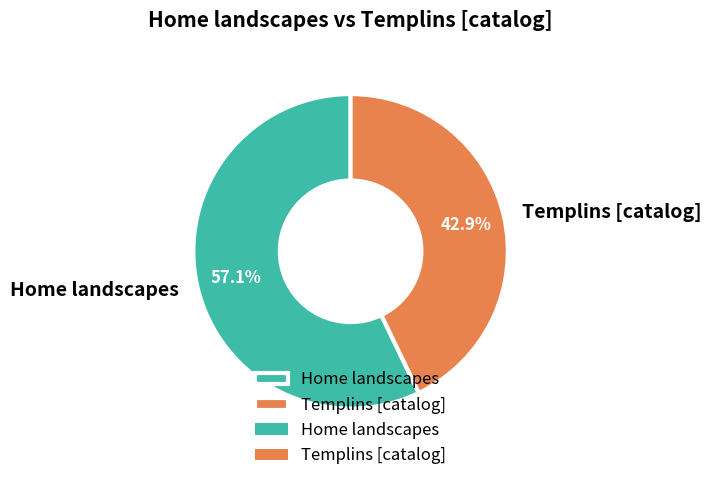

How many segments does this pie chart have?

2